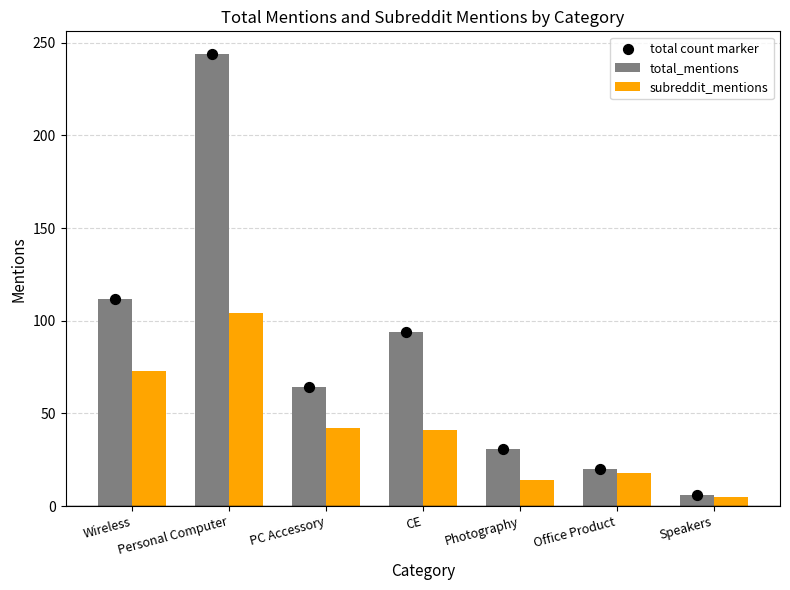

Which series reaches the minimum Y coordinate?

subreddit_mentions